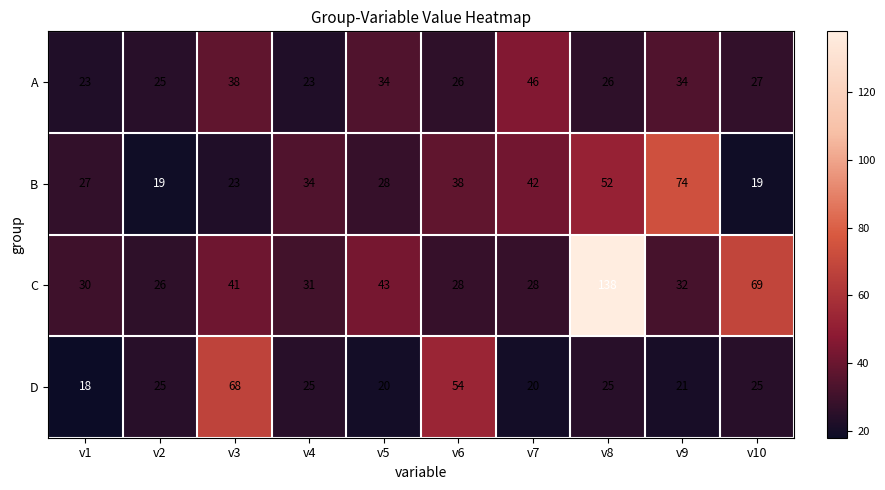

What is the difference between the C values at v4 and v7?

3